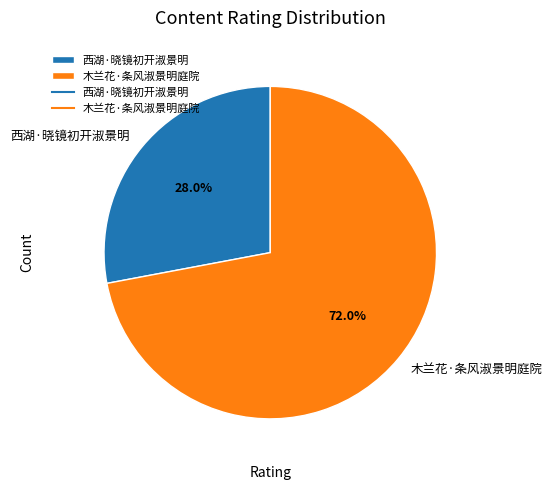

To the nearest percent, what is the difference between the largest and smallest slice percentages?

44%